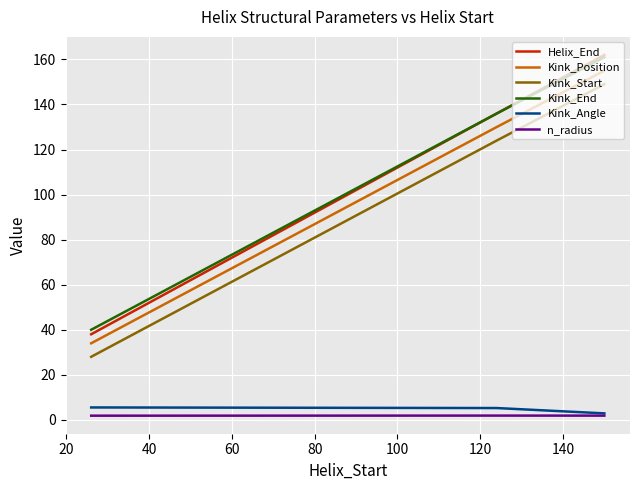

Which series has the widest spread of values?

Helix_End